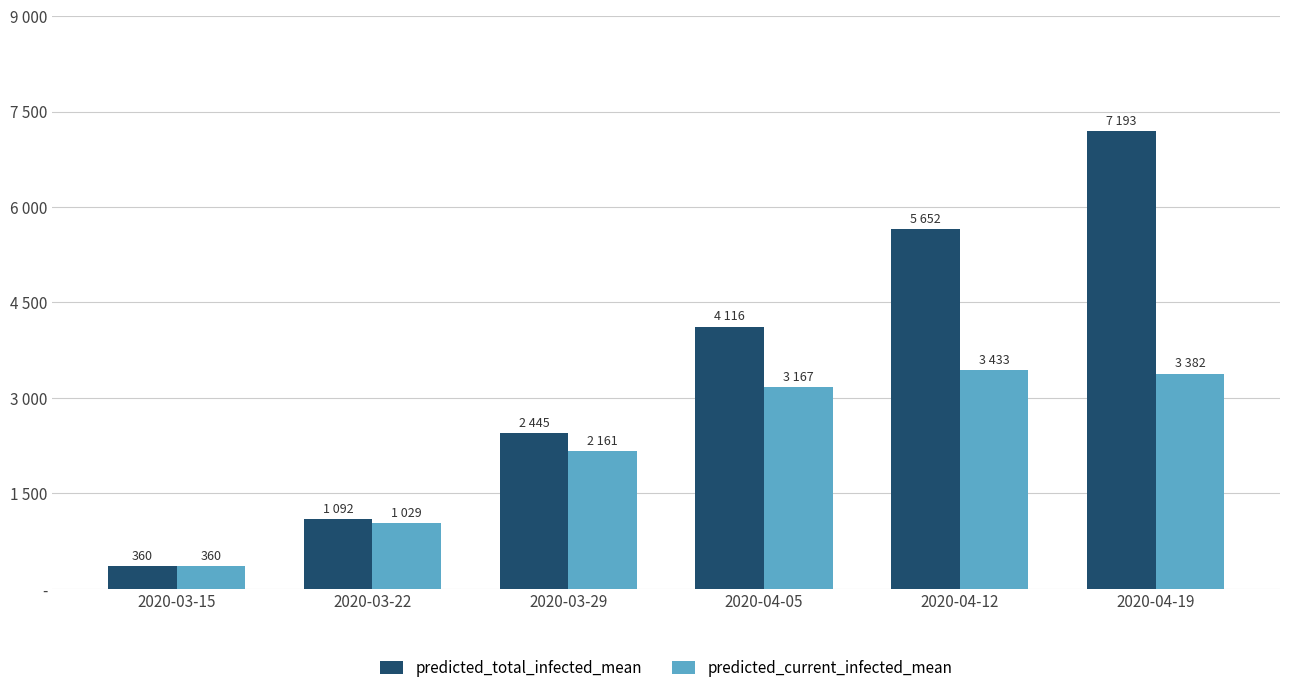

Are the bars horizontal?

No